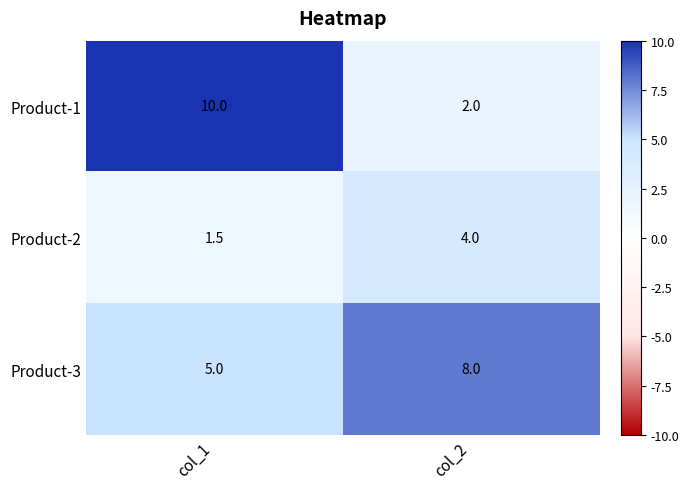

At which category does the chart reach its peak across all series?

col_1